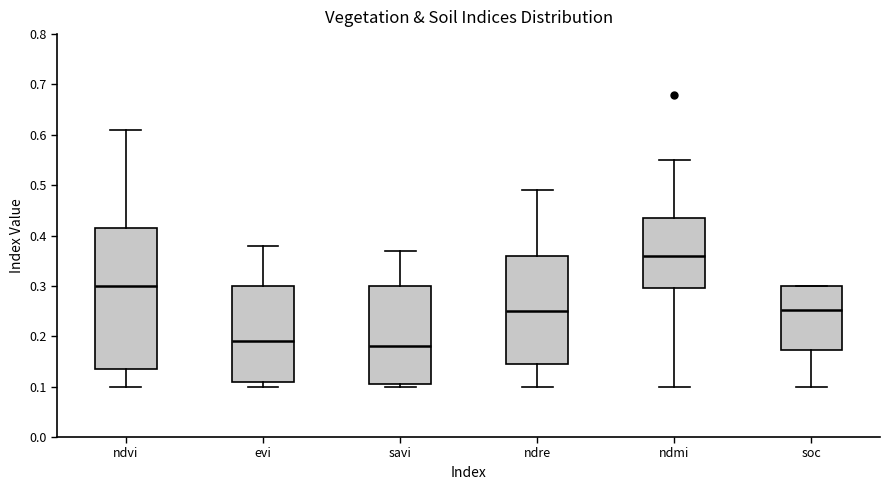

Which box has the highest median line?

ndmi